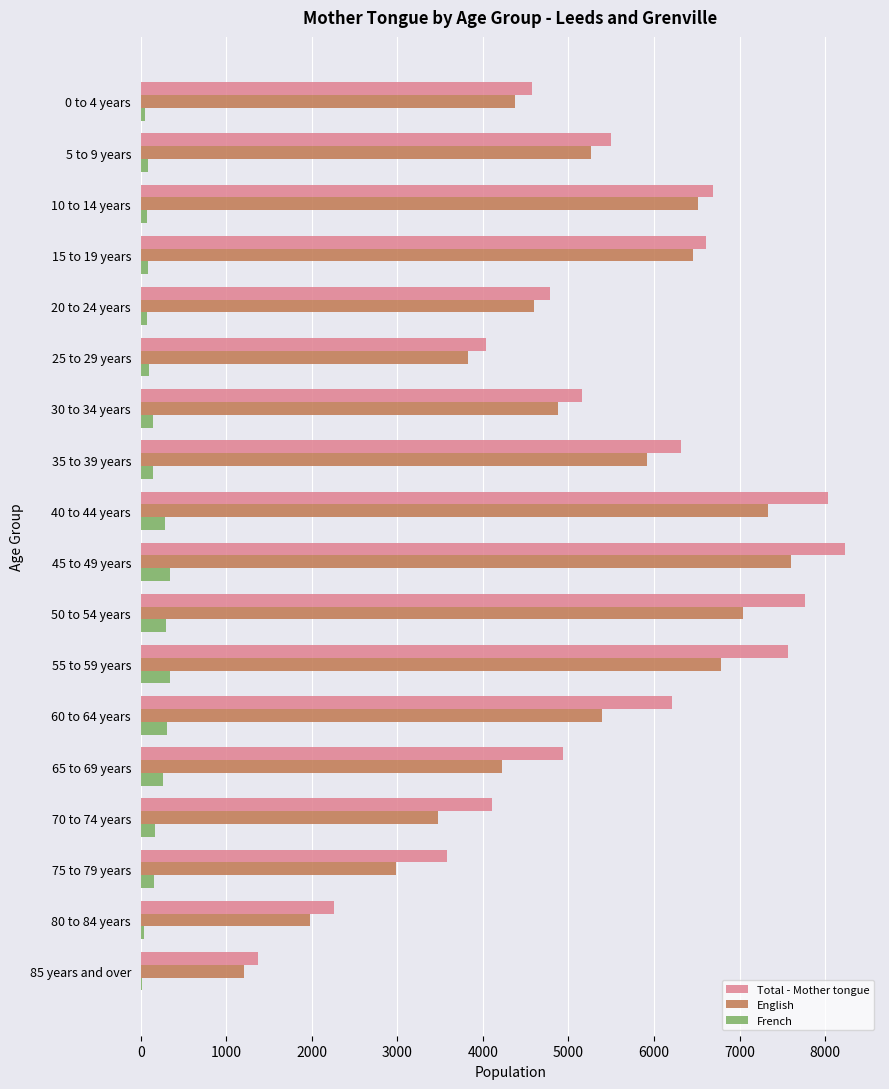

At which label does English reach its peak?

45 to 49 years